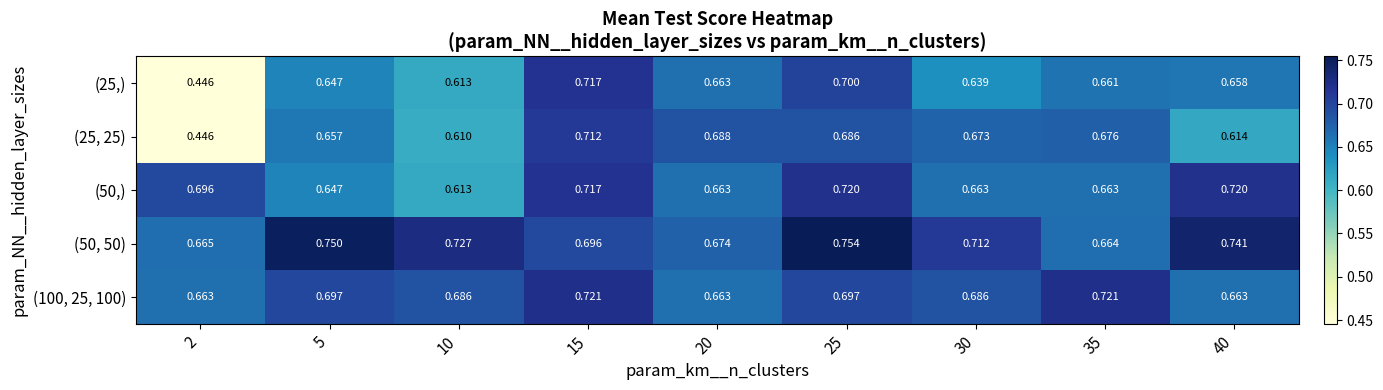

Is the value of (50, 50) at 25 greater than the value of (100, 25, 100) at 20?

Yes